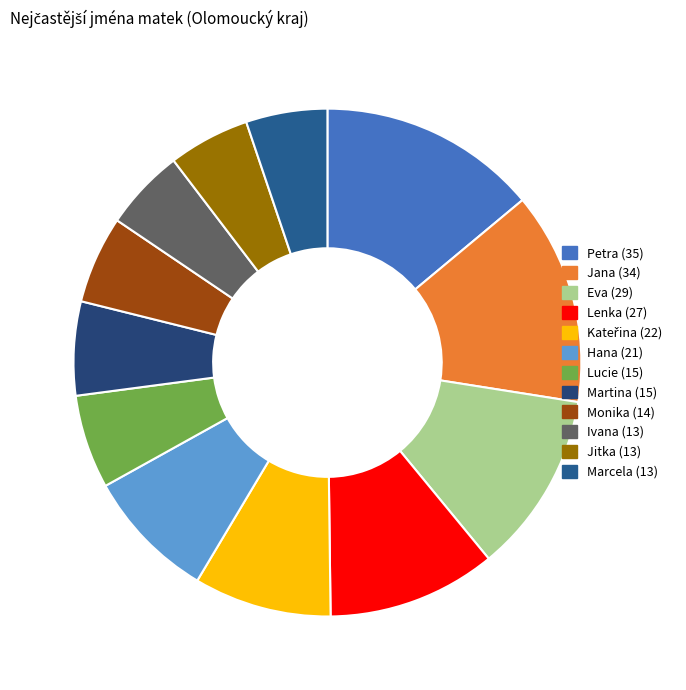

Is it true that Monika is 19% of the pie?

False